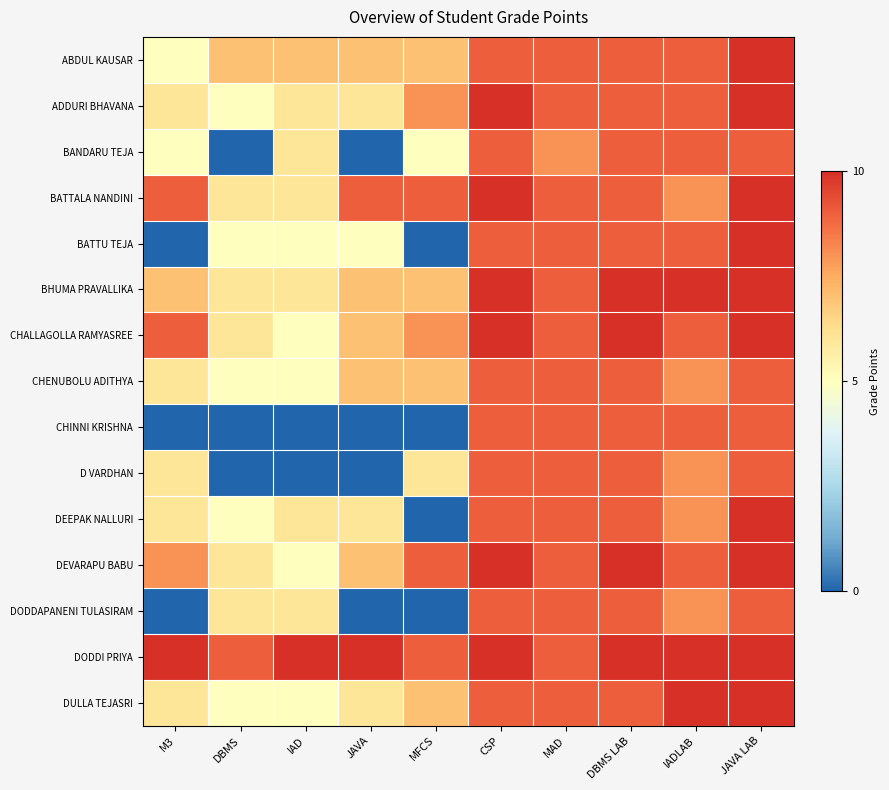

Reading left to right, transcribe all the data shown in this chart.

ABDUL KAUSAR: M3=5	DBMS=7	IAD=7	JAVA=7	MFCS=7	CSP=9	MAD=9	DBMS LAB=9	IADLAB=9	JAVA LAB=10
ADDURI BHAVANA: M3=6	DBMS=5	IAD=6	JAVA=6	MFCS=8	CSP=10	MAD=9	DBMS LAB=9	IADLAB=9	JAVA LAB=10
BANDARU TEJA: M3=5	DBMS=0	IAD=6	JAVA=0	MFCS=5	CSP=9	MAD=8	DBMS LAB=9	IADLAB=9	JAVA LAB=9
BATTALA NANDINI: M3=9	DBMS=6	IAD=6	JAVA=9	MFCS=9	CSP=10	MAD=9	DBMS LAB=9	IADLAB=8	JAVA LAB=10
BATTU TEJA: M3=0	DBMS=5	IAD=5	JAVA=5	MFCS=0	CSP=9	MAD=9	DBMS LAB=9	IADLAB=9	JAVA LAB=10
BHUMA PRAVALLIKA: M3=7	DBMS=6	IAD=6	JAVA=7	MFCS=7	CSP=10	MAD=9	DBMS LAB=10	IADLAB=10	JAVA LAB=10
CHALLAGOLLA RAMYASREE: M3=9	DBMS=6	IAD=5	JAVA=7	MFCS=8	CSP=10	MAD=9	DBMS LAB=10	IADLAB=9	JAVA LAB=10
CHENUBOLU ADITHYA: M3=6	DBMS=5	IAD=5	JAVA=7	MFCS=7	CSP=9	MAD=9	DBMS LAB=9	IADLAB=8	JAVA LAB=9
CHINNI KRISHNA: M3=0	DBMS=0	IAD=0	JAVA=0	MFCS=0	CSP=9	MAD=9	DBMS LAB=9	IADLAB=9	JAVA LAB=9
D VARDHAN: M3=6	DBMS=0	IAD=0	JAVA=0	MFCS=6	CSP=9	MAD=9	DBMS LAB=9	IADLAB=8	JAVA LAB=9
DEEPAK NALLURI: M3=6	DBMS=5	IAD=6	JAVA=6	MFCS=0	CSP=9	MAD=9	DBMS LAB=9	IADLAB=8	JAVA LAB=10
DEVARAPU BABU: M3=8	DBMS=6	IAD=5	JAVA=7	MFCS=9	CSP=10	MAD=9	DBMS LAB=10	IADLAB=9	JAVA LAB=10
DODDAPANENI TULASIRAM: M3=0	DBMS=6	IAD=6	JAVA=0	MFCS=0	CSP=9	MAD=9	DBMS LAB=9	IADLAB=8	JAVA LAB=9
DODDI PRIYA: M3=10	DBMS=9	IAD=10	JAVA=10	MFCS=9	CSP=10	MAD=9	DBMS LAB=10	IADLAB=10	JAVA LAB=10
DULLA TEJASRI: M3=6	DBMS=5	IAD=5	JAVA=6	MFCS=7	CSP=9	MAD=9	DBMS LAB=9	IADLAB=10	JAVA LAB=10